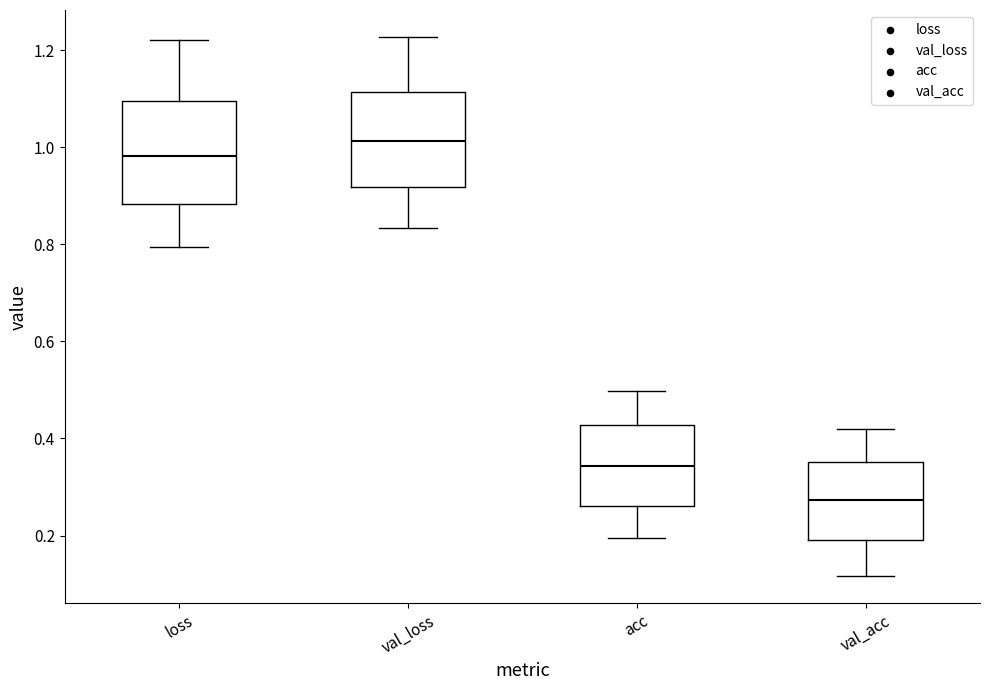

Reading left to right, read every box against the y-axis: the position of its median line, the range the box covers, and the ends of its whiskers. The values are not printed on the chart, so give them approximately, as read against the axis.

loss: median 0.98, box 0.88 to 1.10, whiskers 0.80 to 1.22
val_loss: median 1.02, box 0.92 to 1.12, whiskers 0.84 to 1.22
acc: median 0.34, box 0.26 to 0.42, whiskers 0.20 to 0.50
val_acc: median 0.28, box 0.20 to 0.36, whiskers 0.12 to 0.42